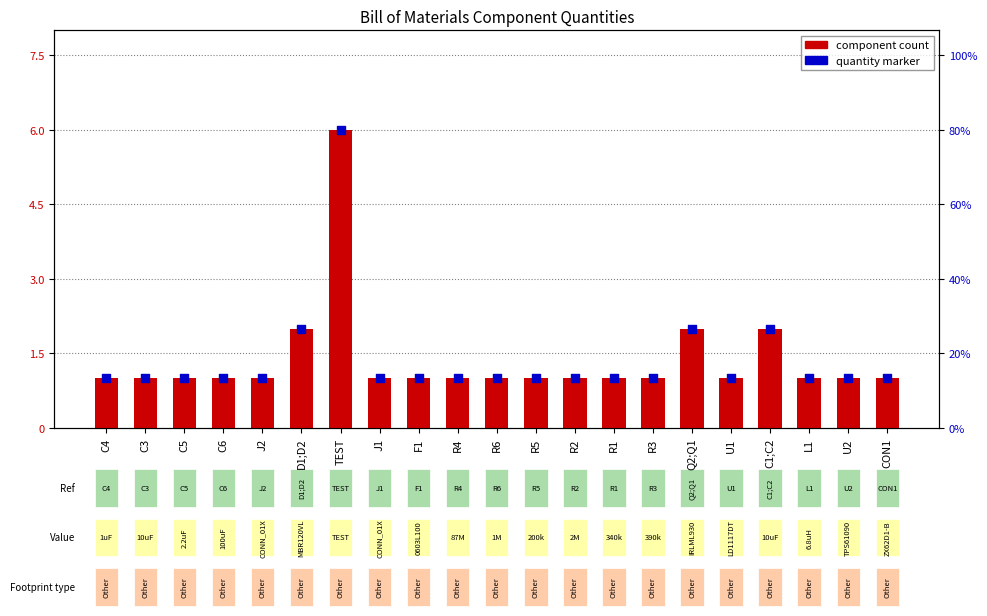

Which series contains the lowest Y value?

QTY